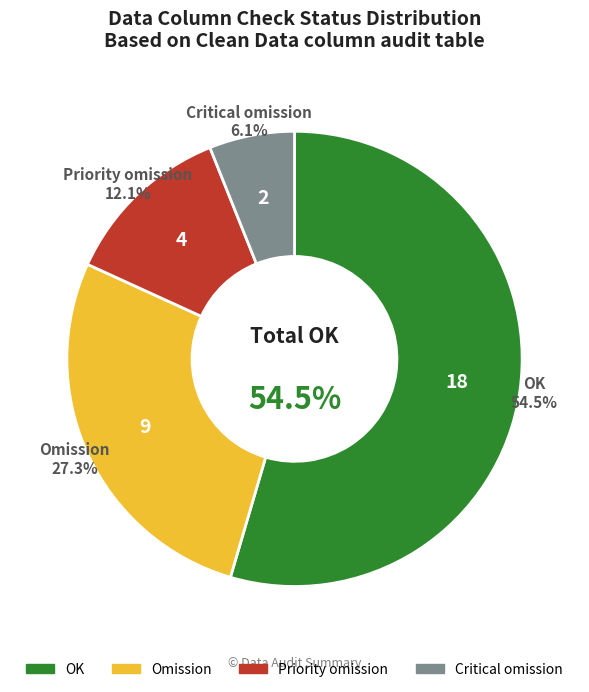

Is it true that Claim Month is 10% of the pie?

False